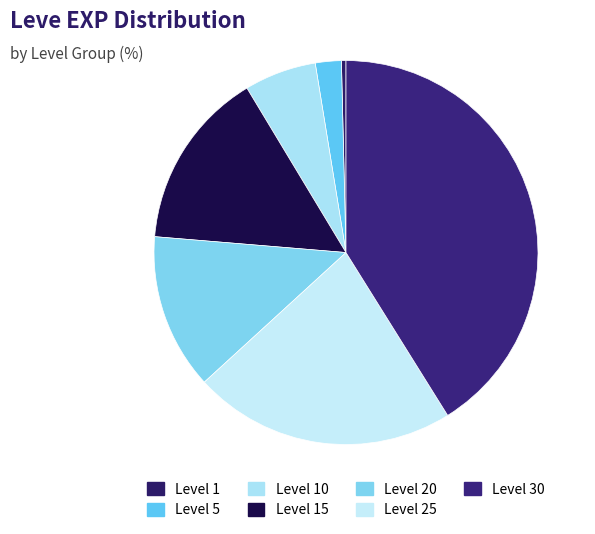

How many slices are in this pie chart?

7